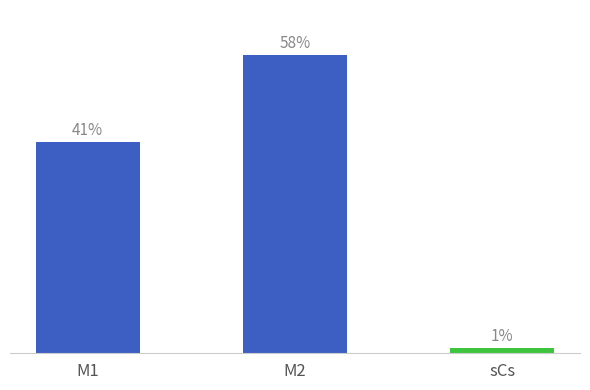

Where is the data nearest to the value 29?

M1